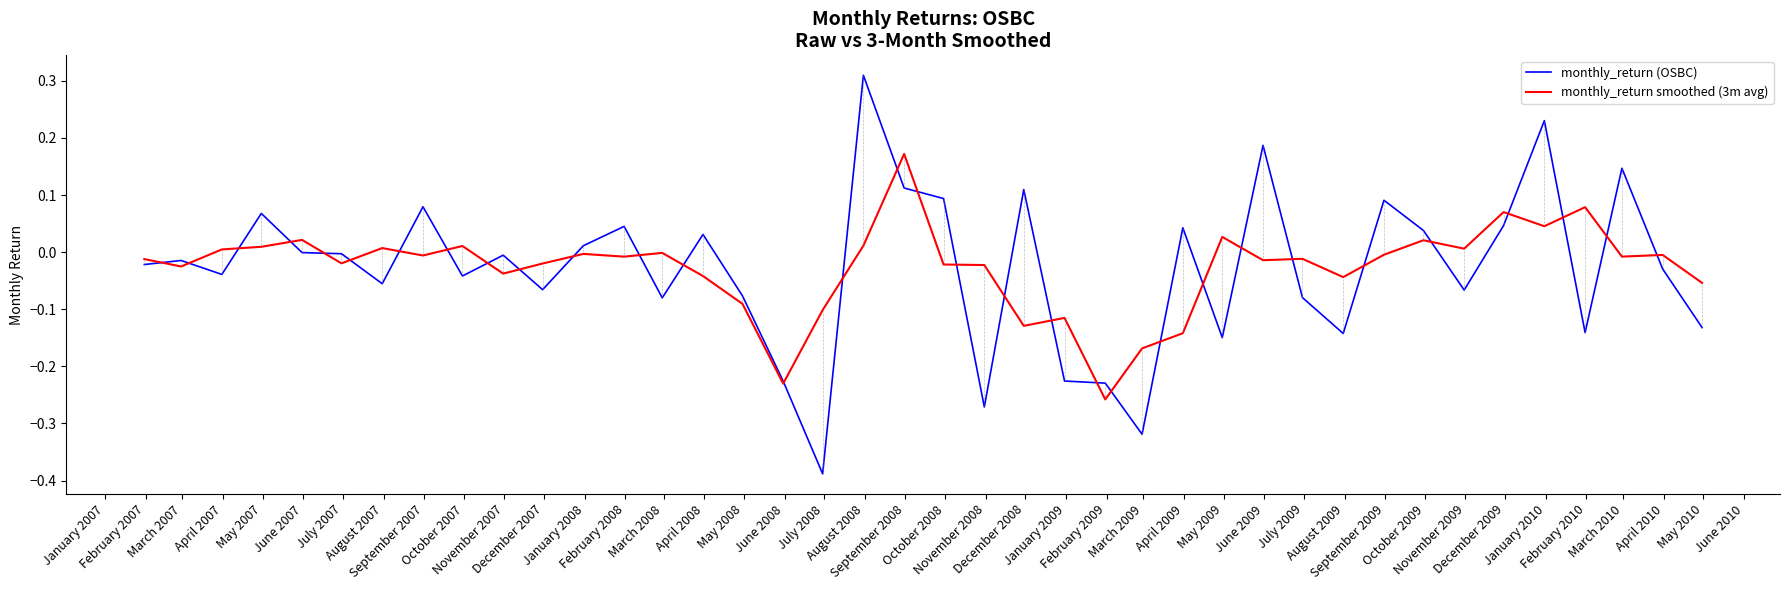

Which series has the largest range (max minus min)?

monthly_return (OSBC)